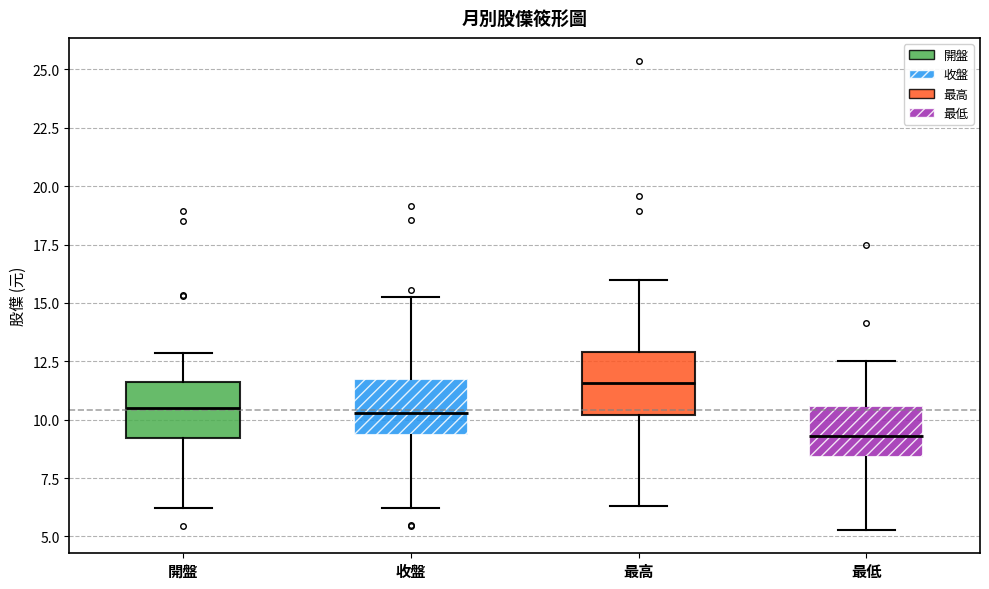

Reading left to right, read every box against the y-axis: the position of its median line, the range the box covers, and the ends of its whiskers. The values are not printed on the chart, so give them approximately, as read against the axis.

開盤: median 10.5, box 9.0 to 11.5, whiskers 6.0 to 13.0
收盤: median 10.5, box 9.5 to 12.0, whiskers 6.0 to 15.5
最高: median 11.5, box 10.0 to 13.0, whiskers 6.5 to 16.0
最低: median 9.5, box 8.5 to 10.5, whiskers 5.5 to 12.5